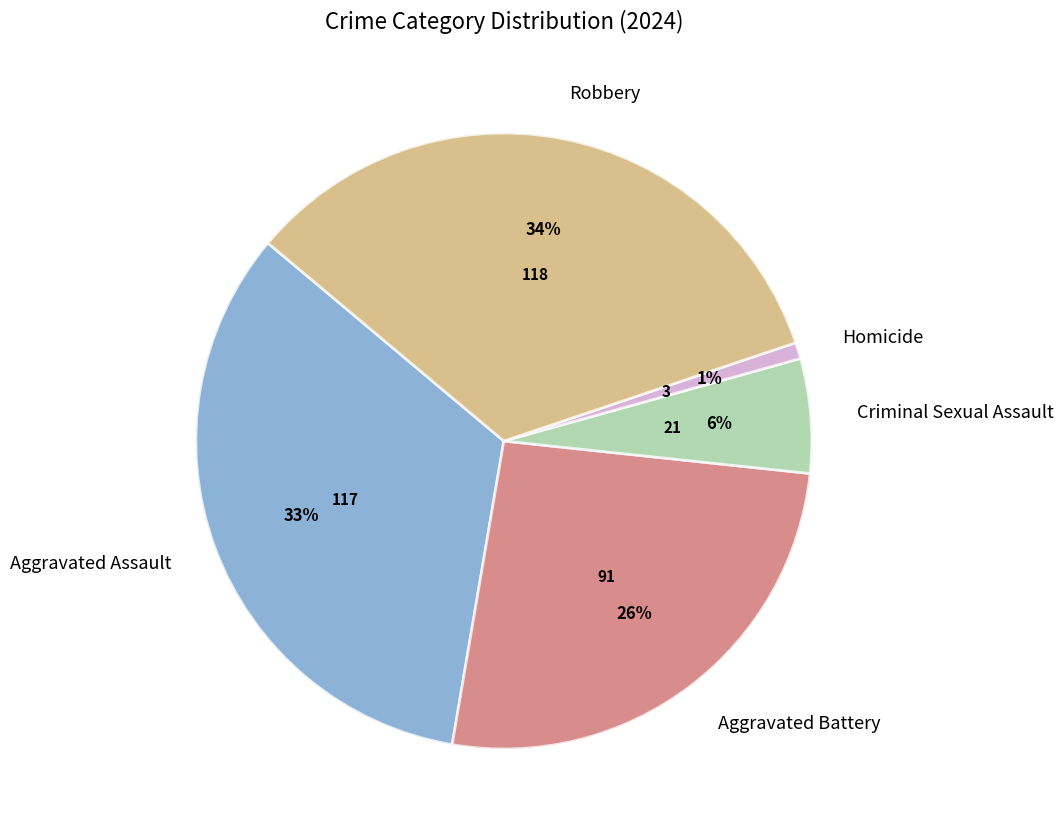

The Robbery slice represents 22% of the pie. True or false?

False